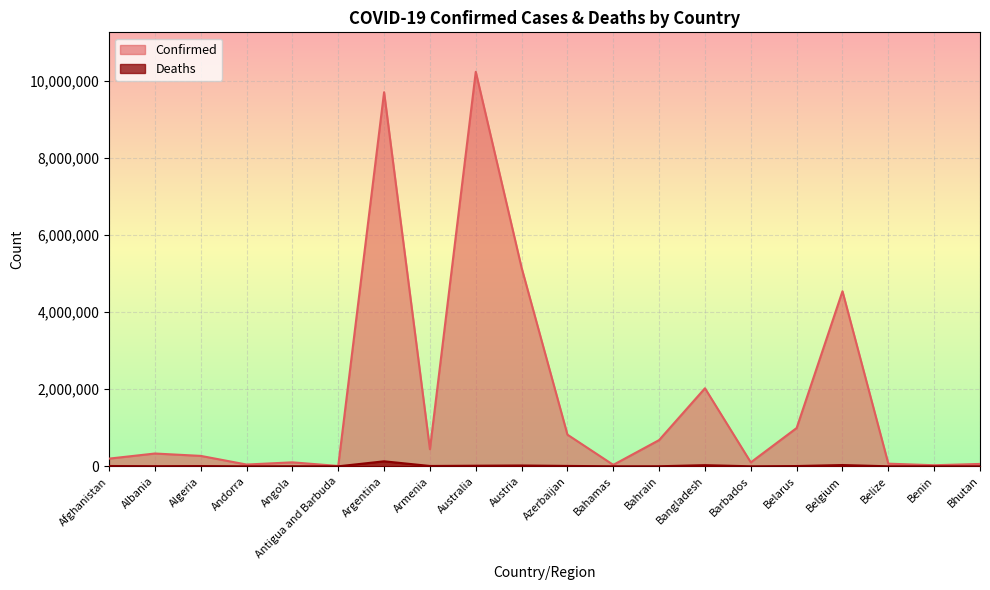

True or false: Confirmed and Deaths cross at least once.

False